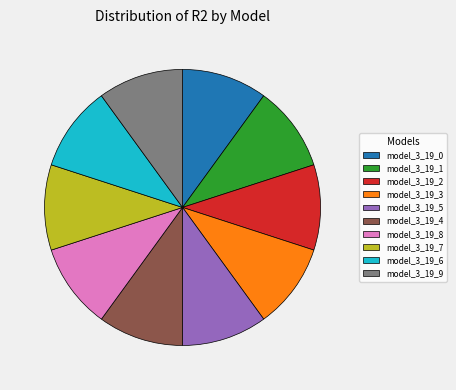

Combined, do model_3_19_3 and model_3_19_5 account for over 50%?

No